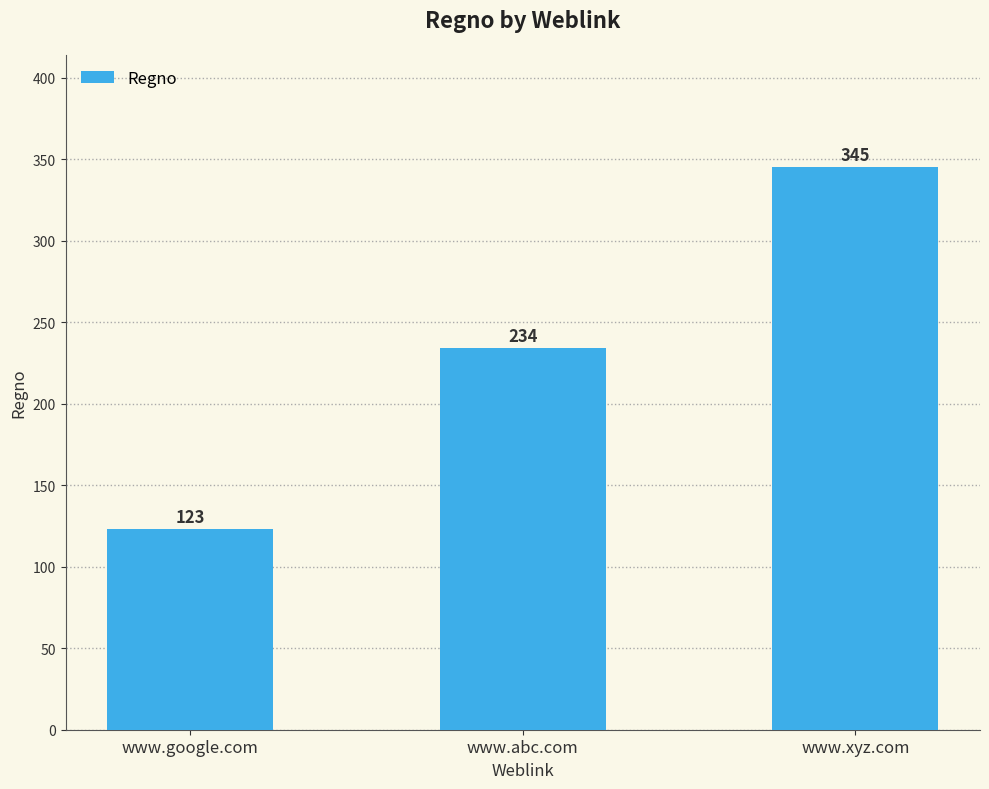

Reading left to right, transcribe all the data shown in this chart.

123	234	345